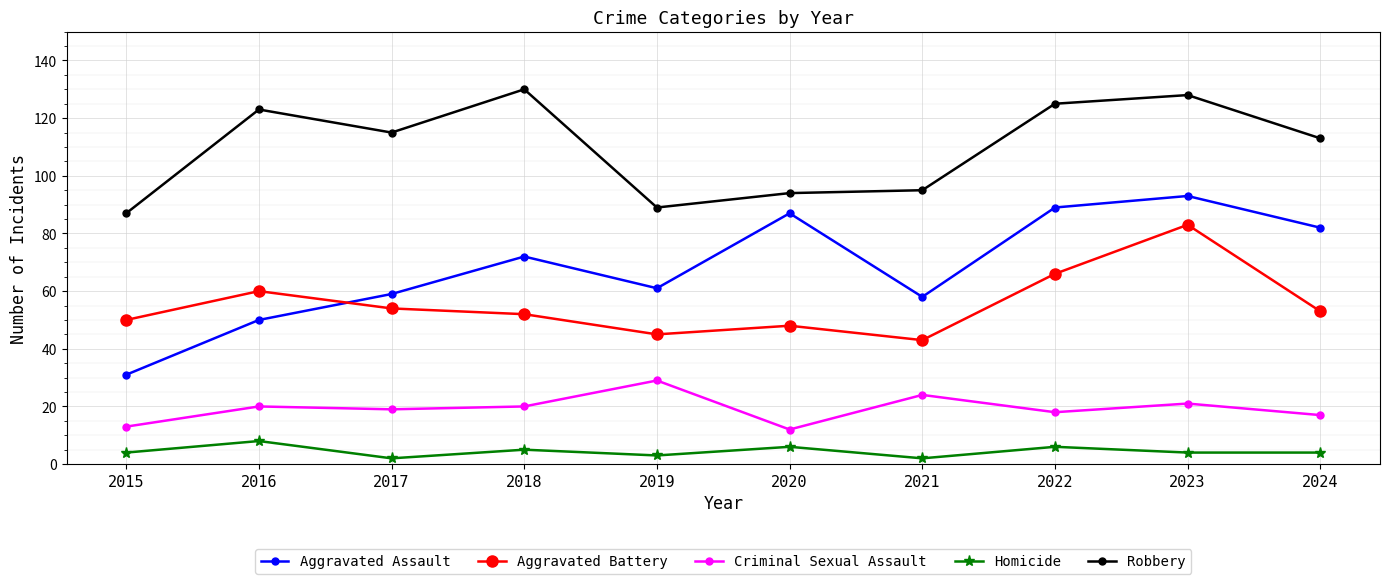

List the series in order of their peak value, lowest first.

Homicide, Criminal Sexual Assault, Aggravated Battery, Aggravated Assault, Robbery